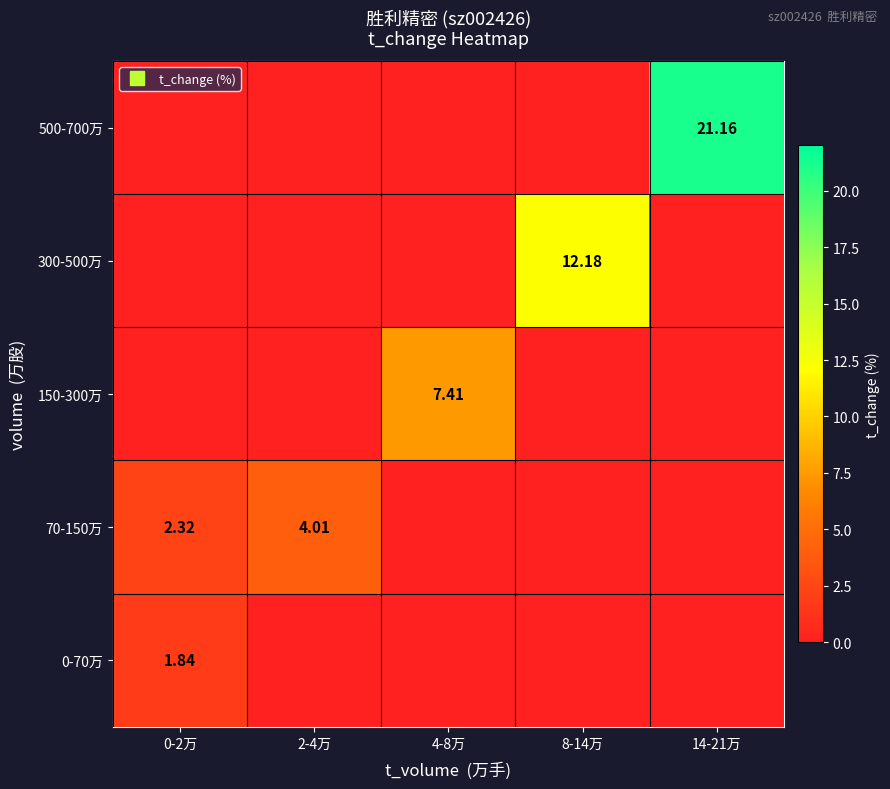

At how many categories does at least one series exceed 10?

2